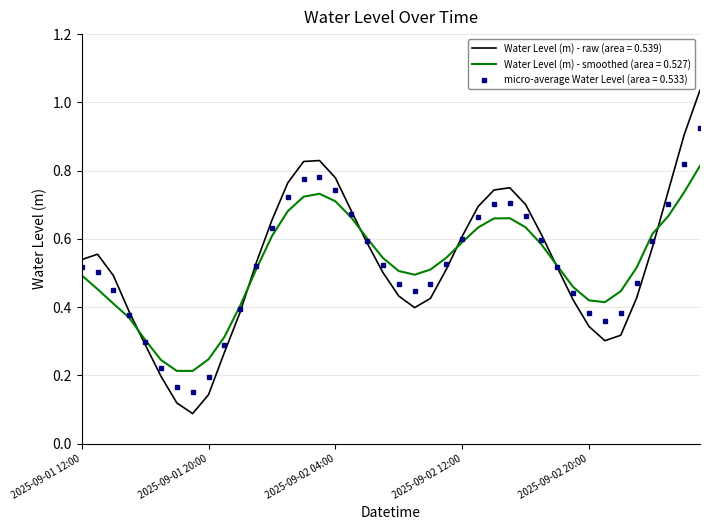

List the series in order of their peak value, highest first.

Water Level (m) - raw (area = 0.539), micro-average Water Level (area = 0.533), Water Level (m) - smoothed (area = 0.527)